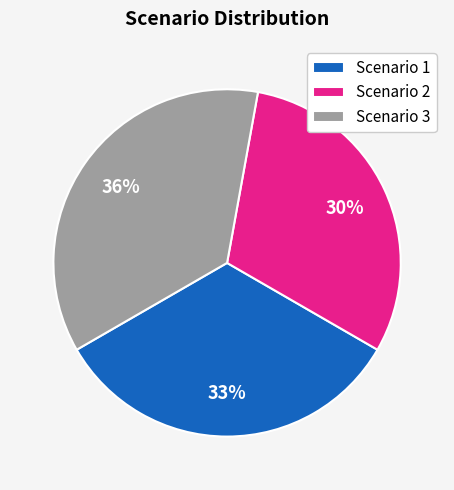

Which has a higher value, Scenario 2 or Scenario 1?

Scenario 1